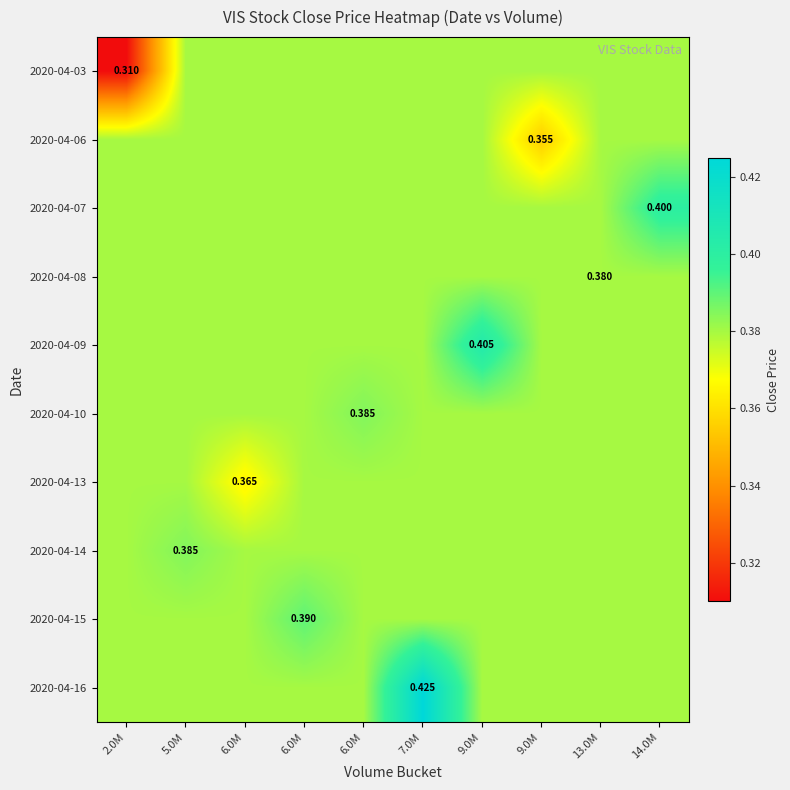

At 5.0M, list the series in order from smallest to largest.

2020-04-03, 2020-04-06, 2020-04-07, 2020-04-08, 2020-04-09, 2020-04-10, 2020-04-13, 2020-04-15, 2020-04-16, 2020-04-14